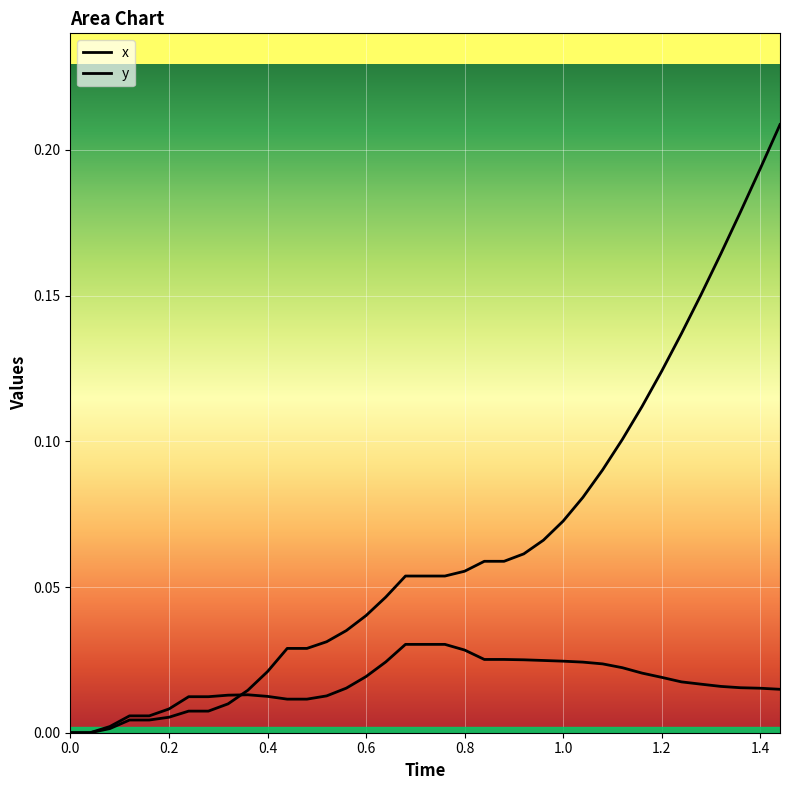

True or false: y and x cross at least once.

True